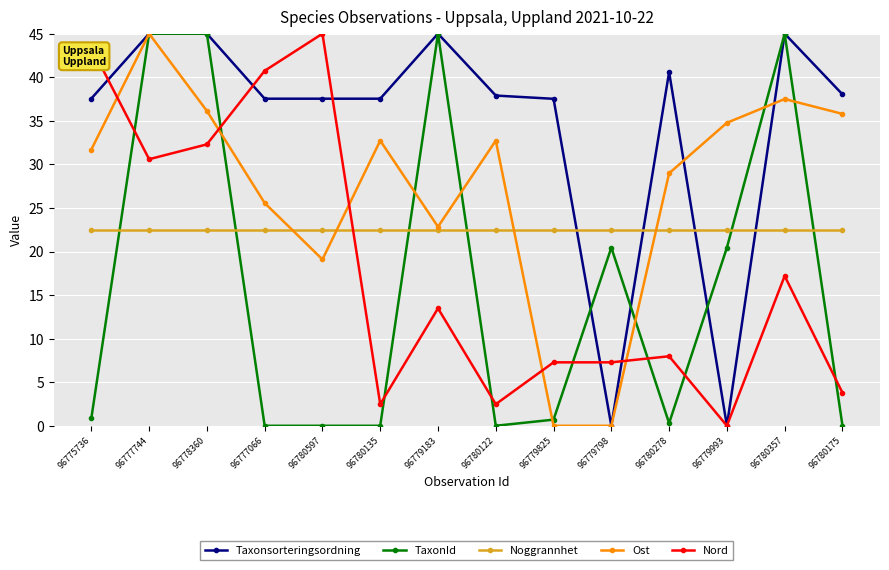

True or false: Nord and TaxonId cross at least once.

True